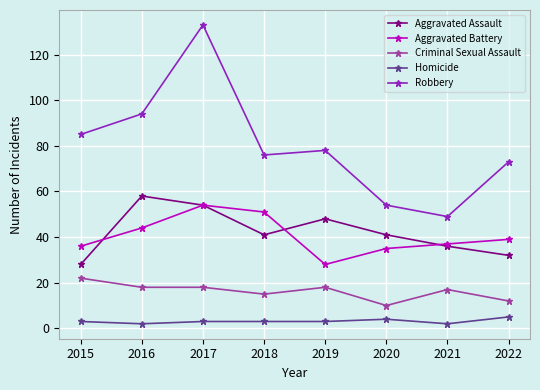

At which label does Criminal Sexual Assault first exceed 18?

2015